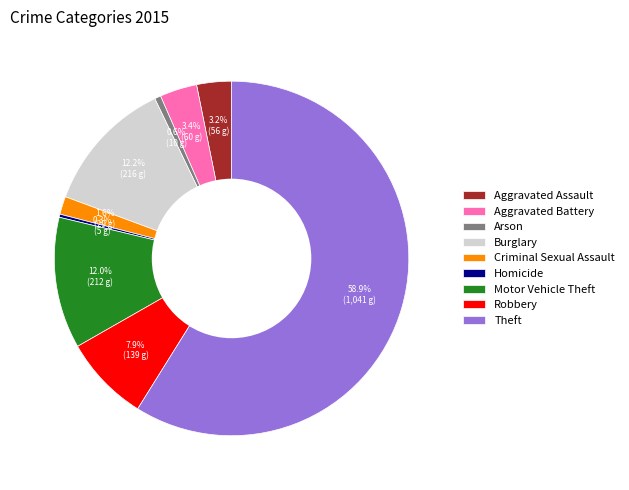

To the nearest percent, what portion does Robbery represent?

8%